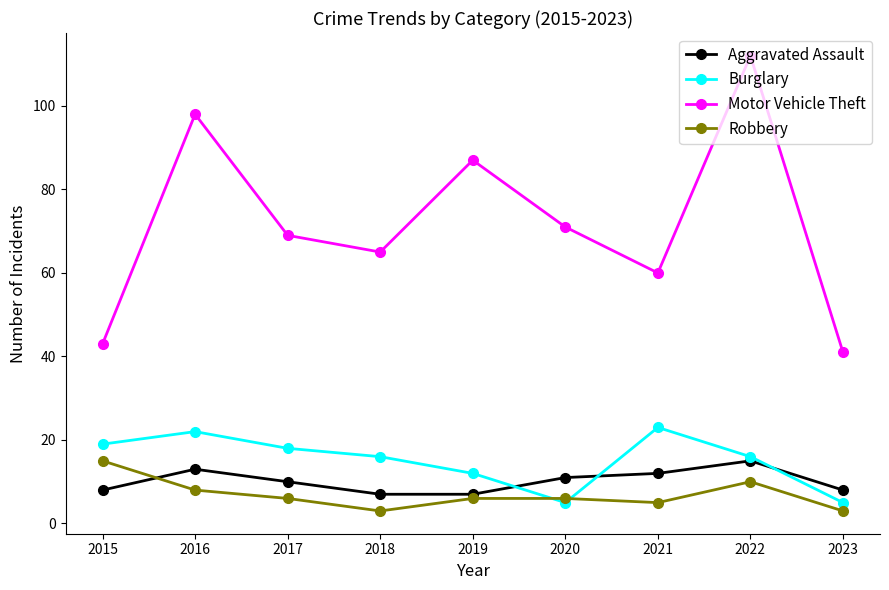

Is it true that Burglary equals 6 at 2019?

False